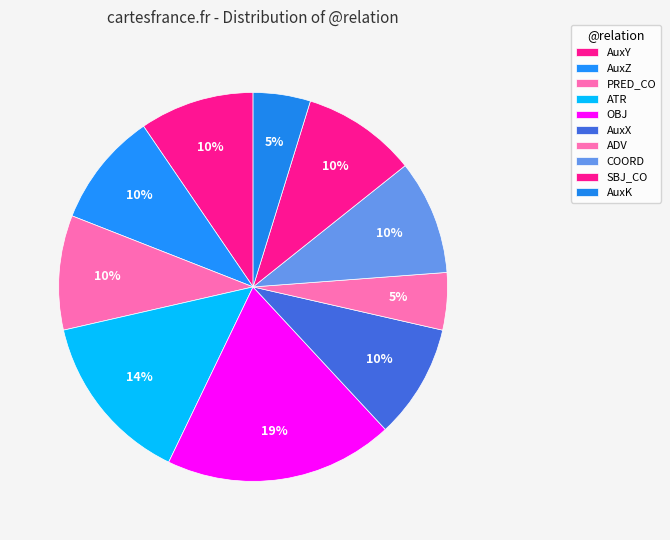

Which category has the smallest portion of the pie?

ADV